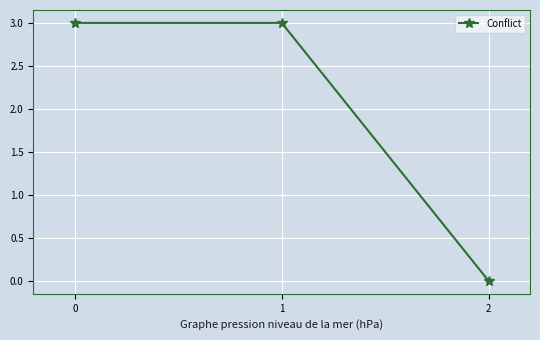

True or false: the data shows 4 at 1.

False